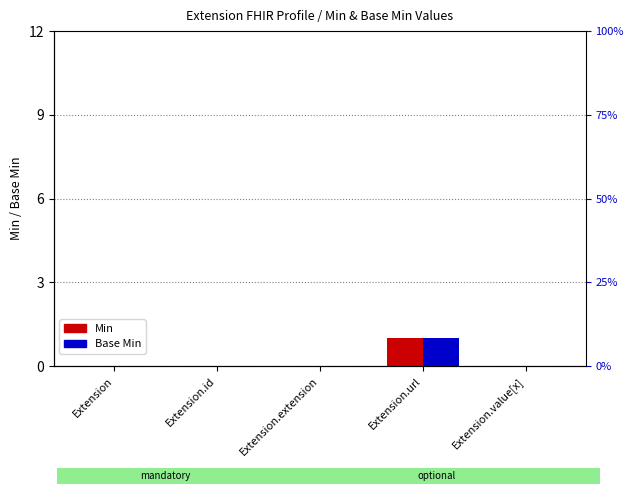

What is the label of the 3rd bar from the right?

Extension.extension